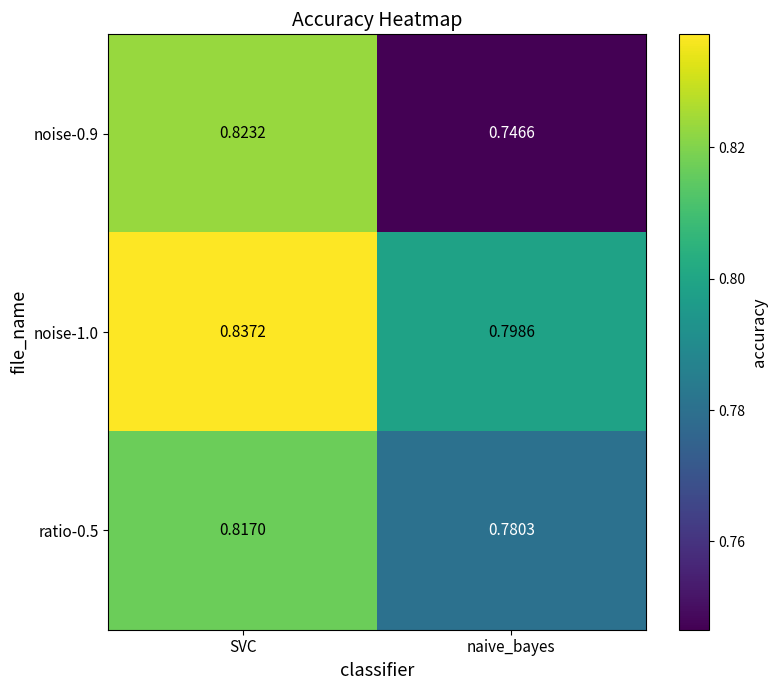

Count the number of categories in the chart.

2